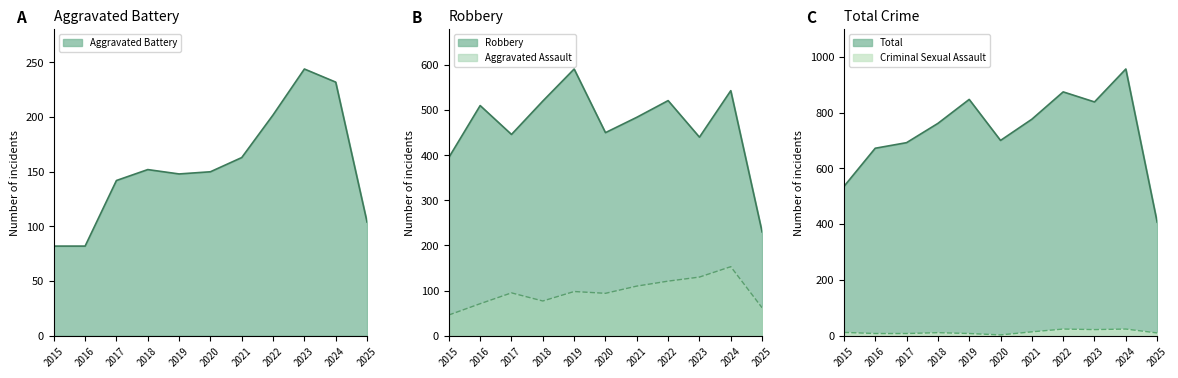

True or false: Aggravated Assault and Total intersect in this chart.

False